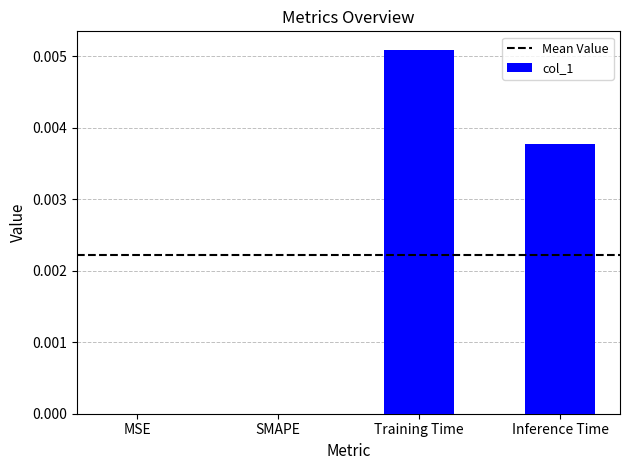

Which has a higher value, Inference Time or Training Time?

Training Time